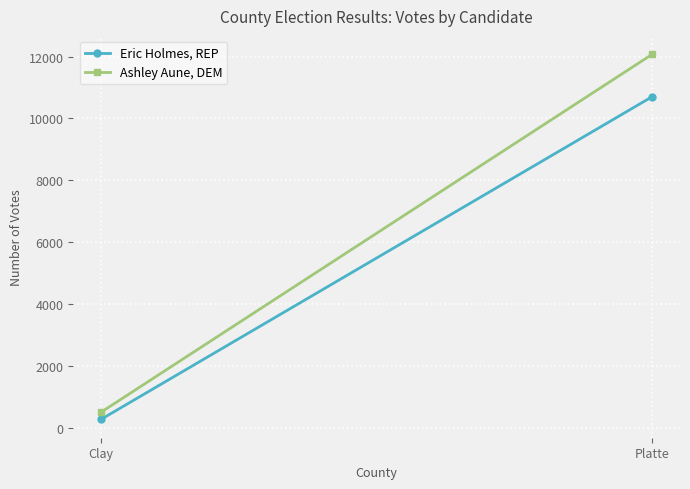

The value of Eric Holmes, REP at Clay is 130. True or false?

False